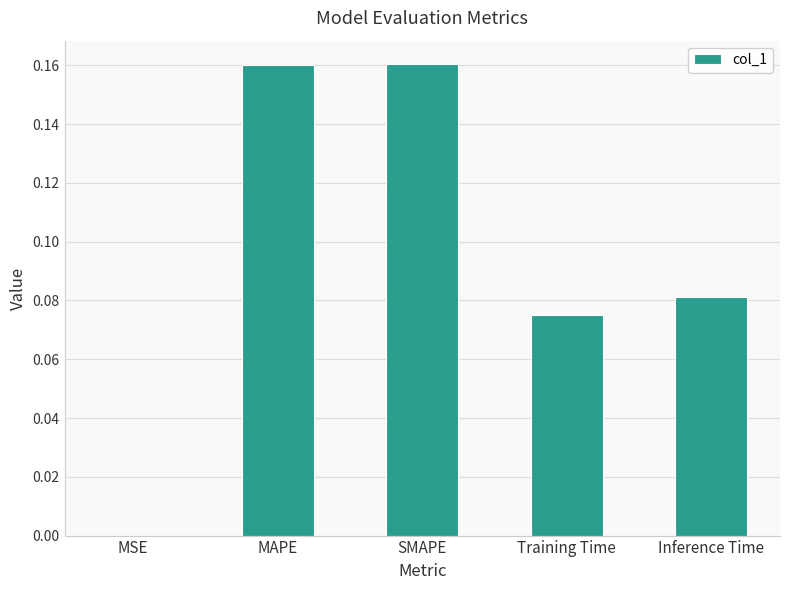

How many data points does each series have?

5